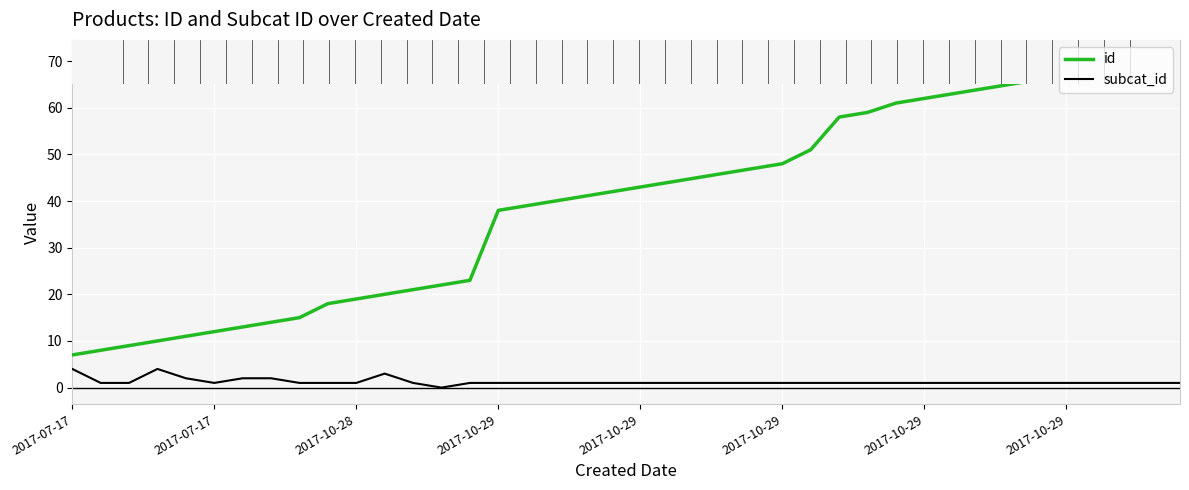

True or false: id has more than 2 interior local peaks.

False